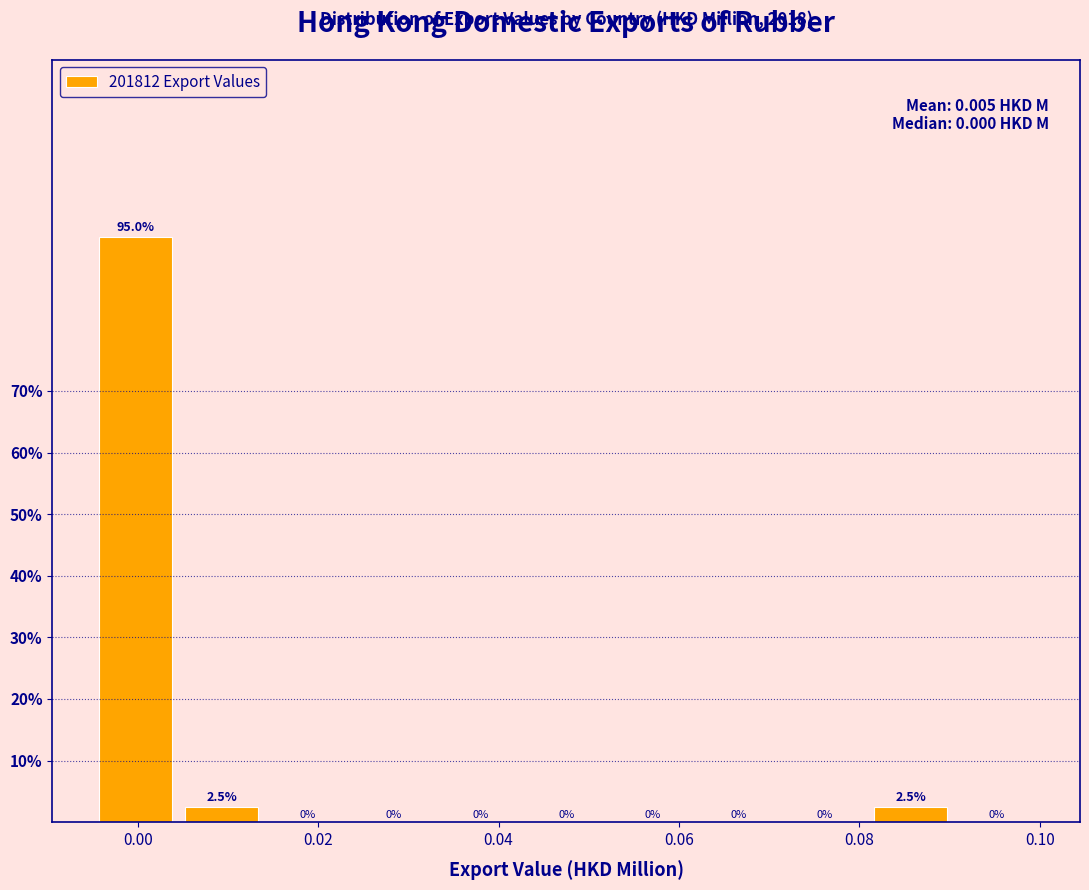

Over which range of the x-axis is the bar tallest?

-0.004 to 0.004